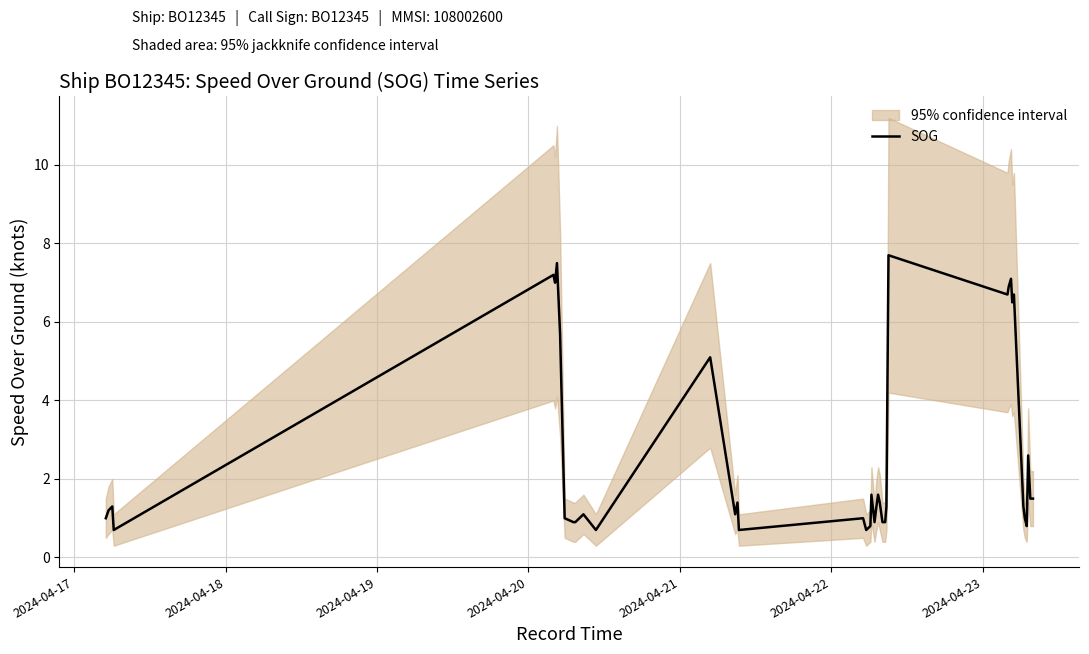

Does the chart have visible grid lines?

Yes